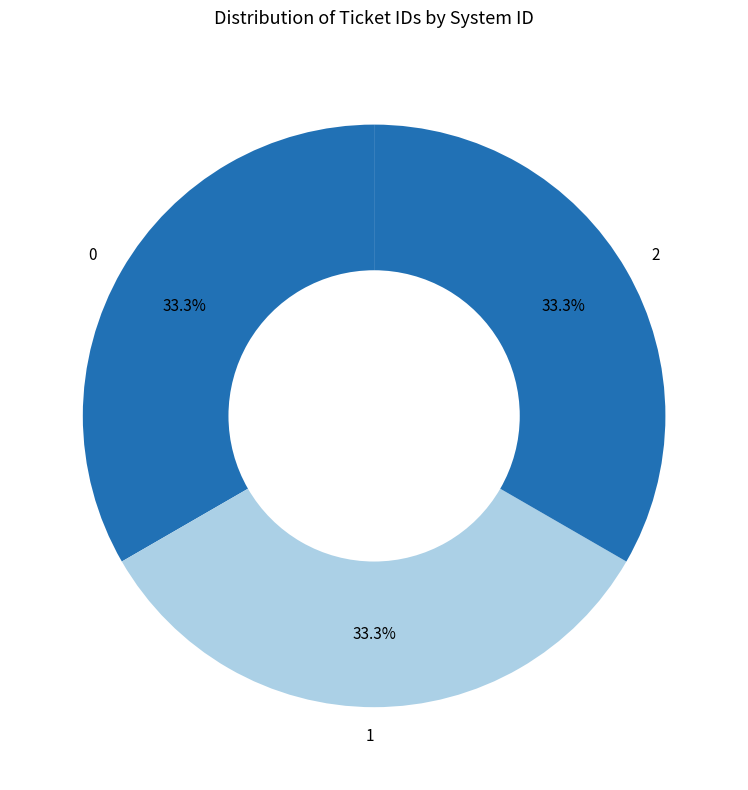

Approximately how many times larger is the value at 2 compared to 1?

1.0